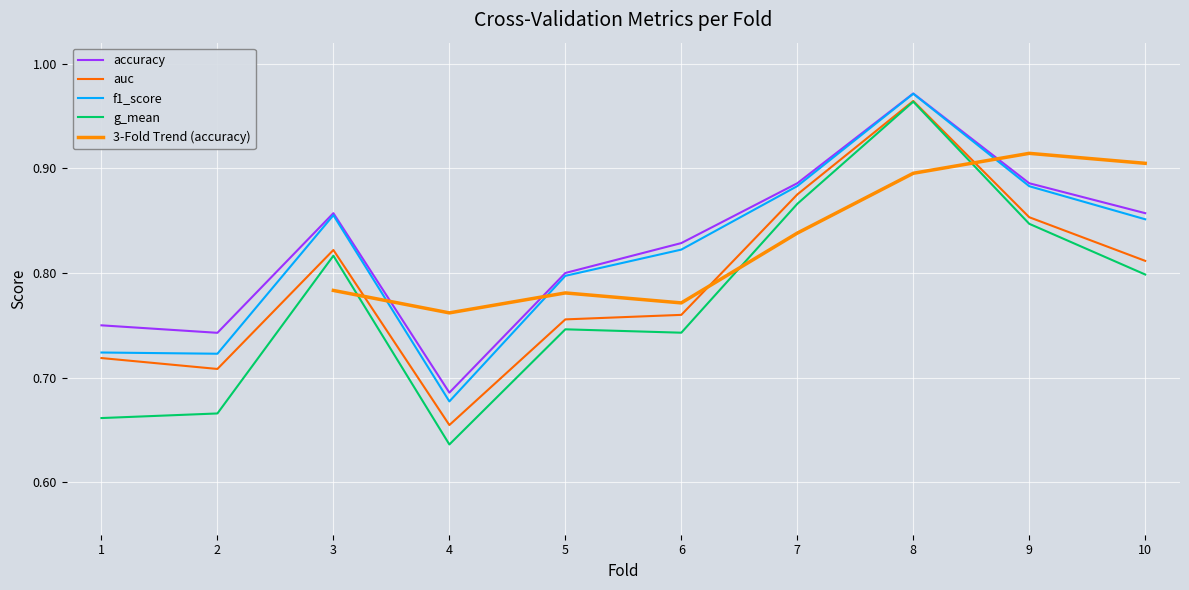

List the labels in order of f1_score value, smallest first.

4, 2, 1, 5, 6, 10, 3, 9, 7, 8